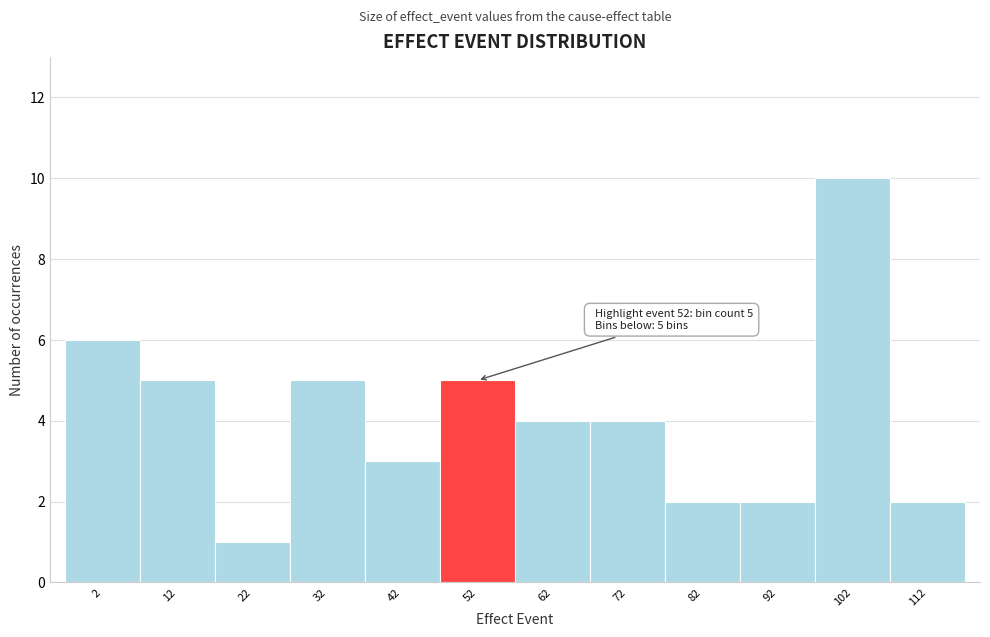

Reading left to right, list all the values displayed in this chart.

2=6	12=5	22=1	32=5	42=3	52=5	62=4	72=4	82=2	92=2	102=10	112=2